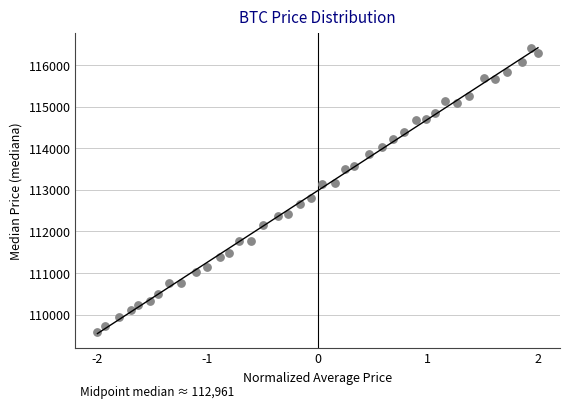

What is the range of Y values (max minus min)?

6821.3